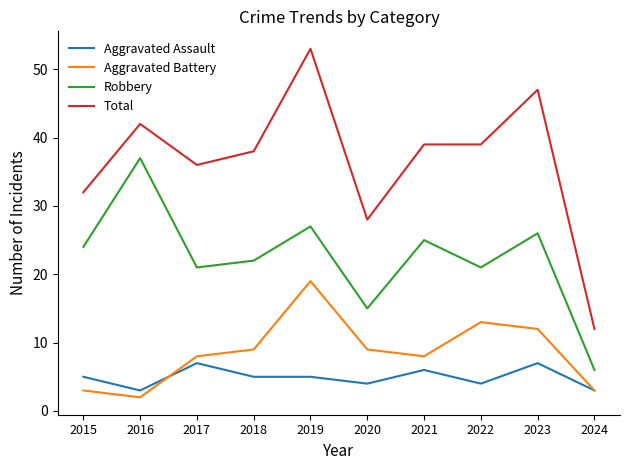

Reading right to left, list all the values displayed in this chart.

Aggravated Assault: 3	7	4	6	4	5	5	7	3	5
Aggravated Battery: 3	12	13	8	9	19	9	8	2	3
Robbery: 6	26	21	25	15	27	22	21	37	24
Total: 12	47	39	39	28	53	38	36	42	32